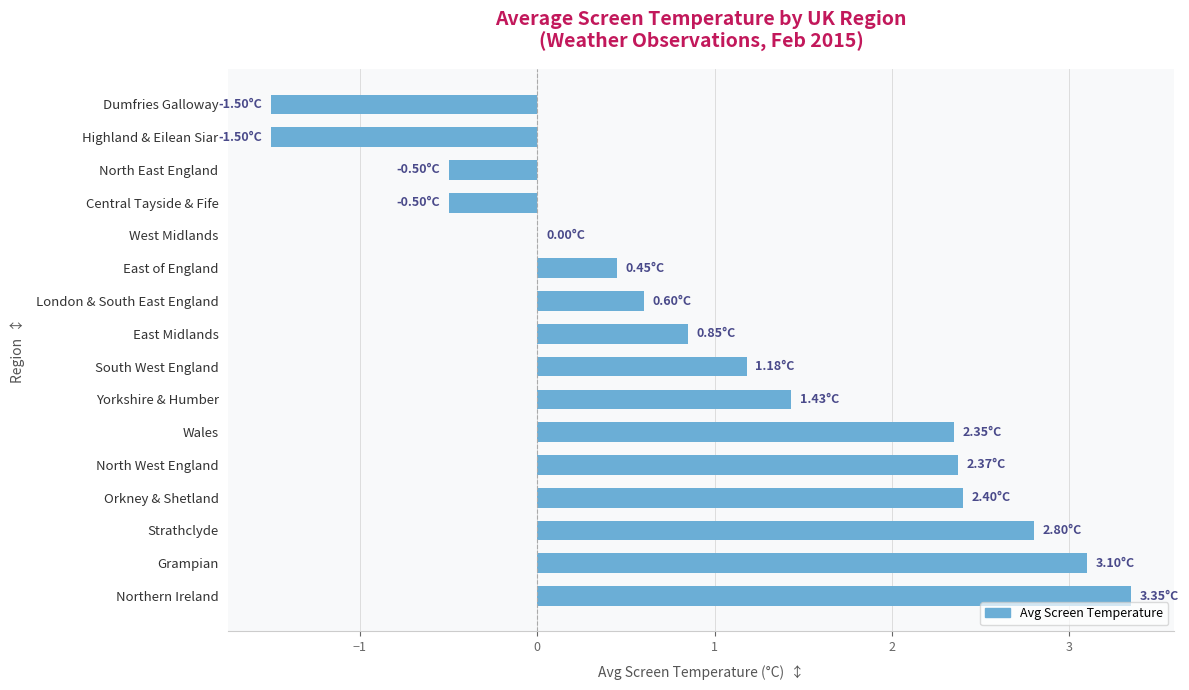

Are the bars horizontal?

Yes